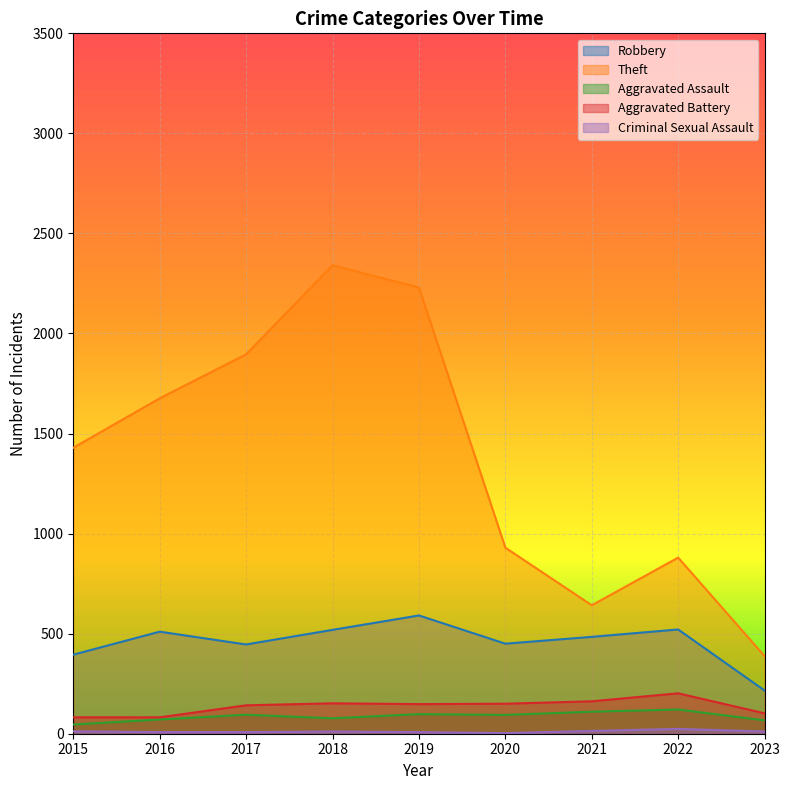

What value does the Aggravated Battery series have at 2016, to the nearest 10?

80